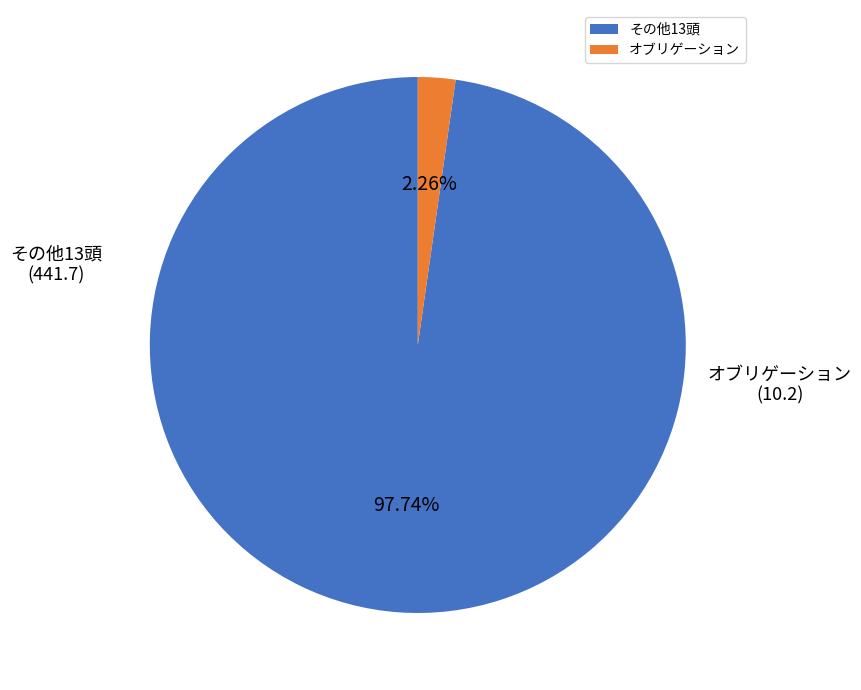

What is the smallest slice in the pie chart?

オブリゲーション